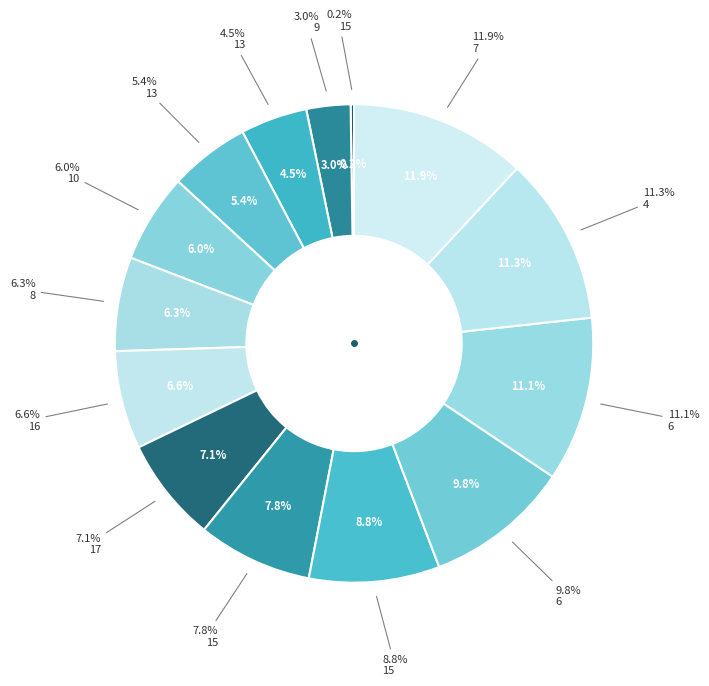

Combined, do 8 and 7 account for over 50%?

No